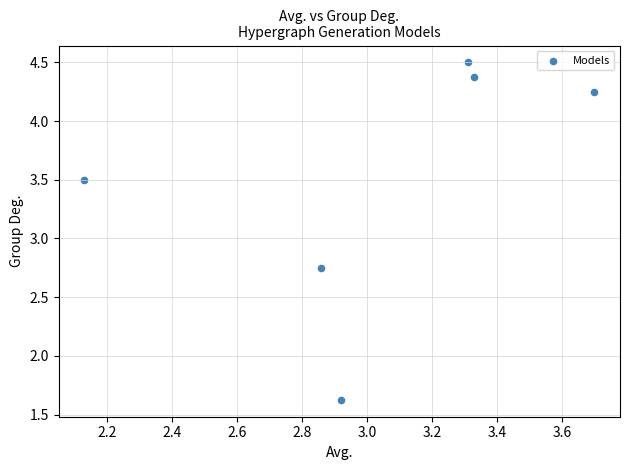

What is the average X value?

3.0